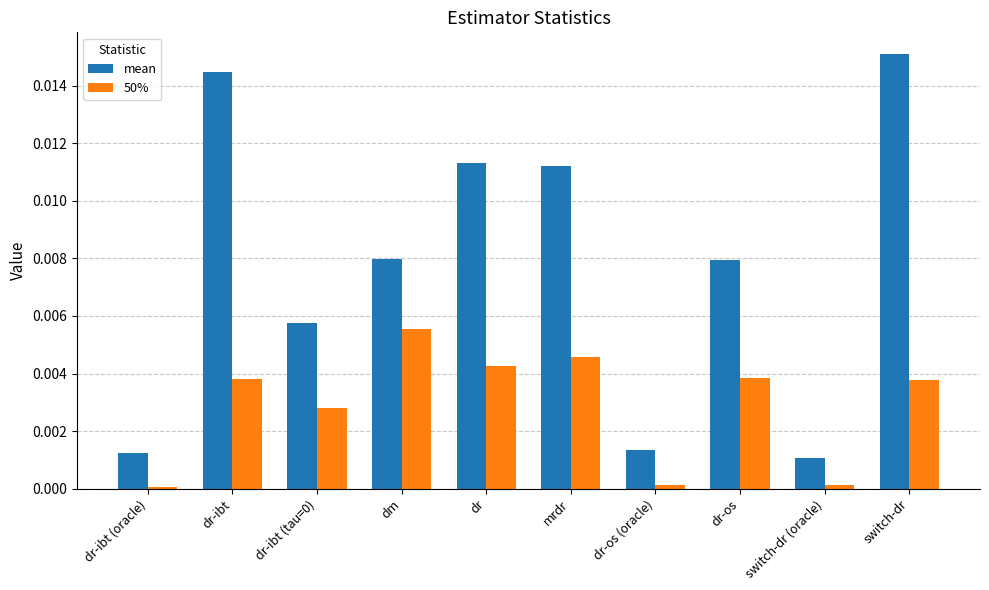

Between switch-dr (oracle) and switch-dr, which series saw the biggest shift?

mean